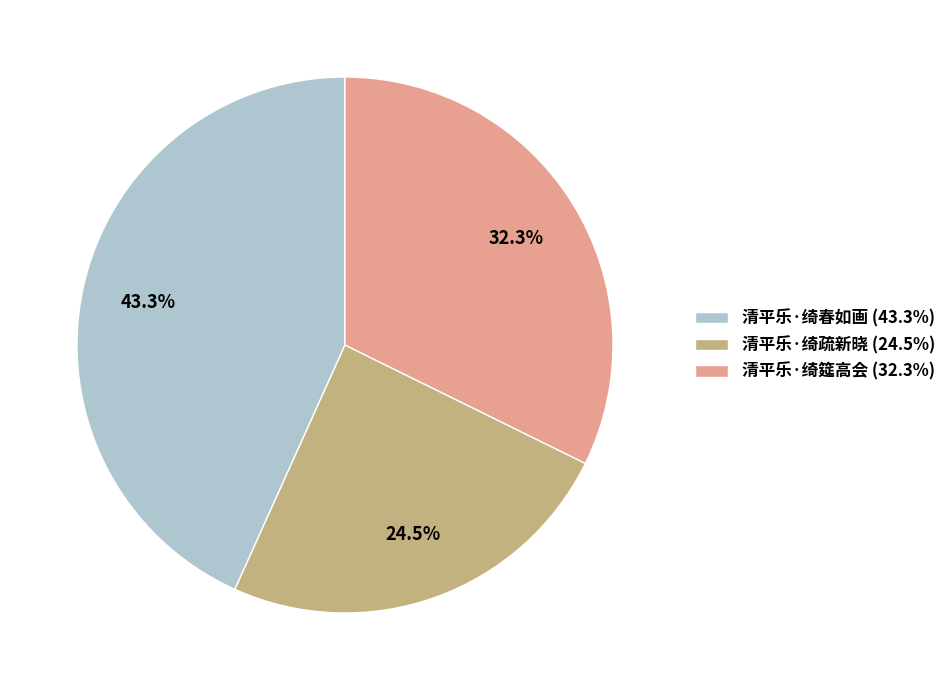

What is the largest slice in the pie chart?

清平乐·绮春如画